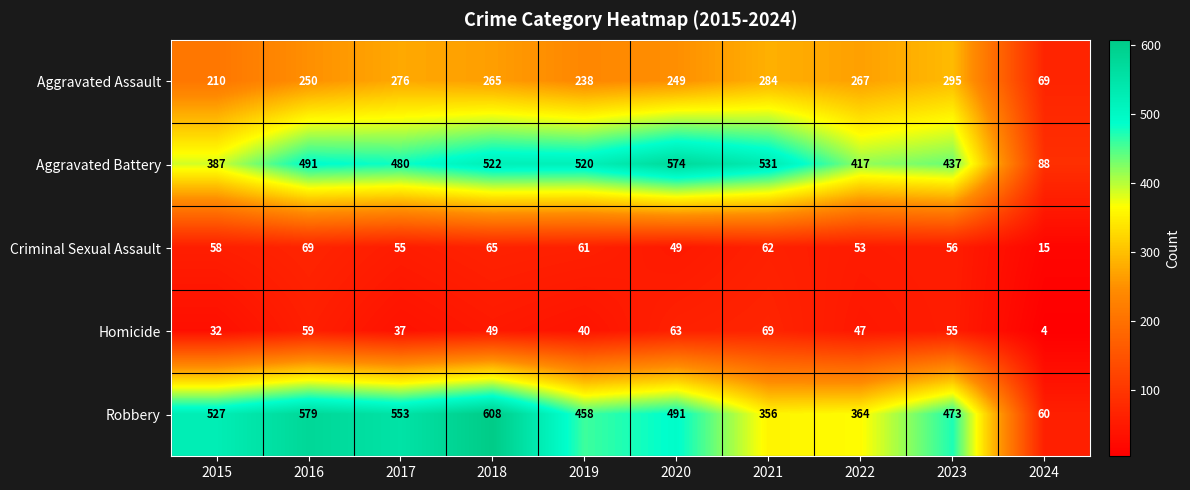

Read the Robbery value at 2020, to the nearest 100.

500